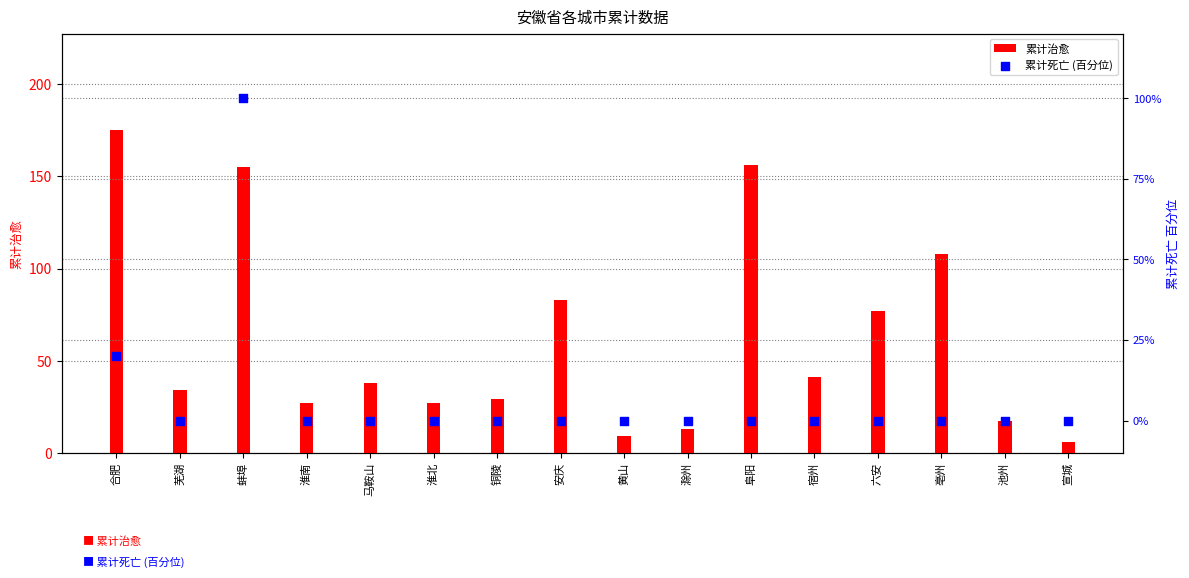

What is the total value across all series at 亳州?

108